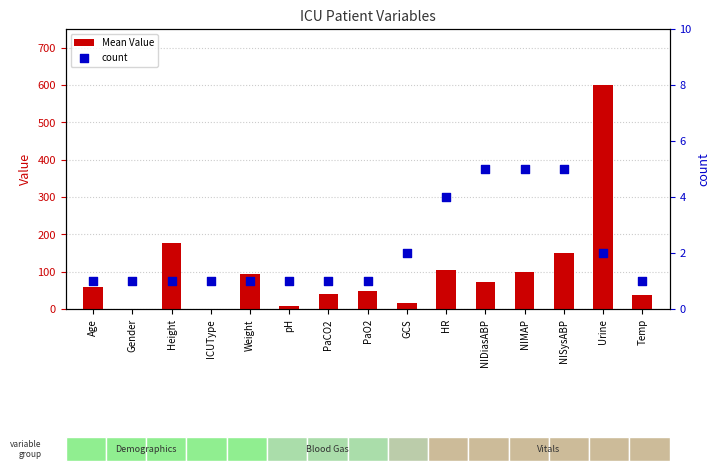

At how many categories does at least one series exceed 132?

3